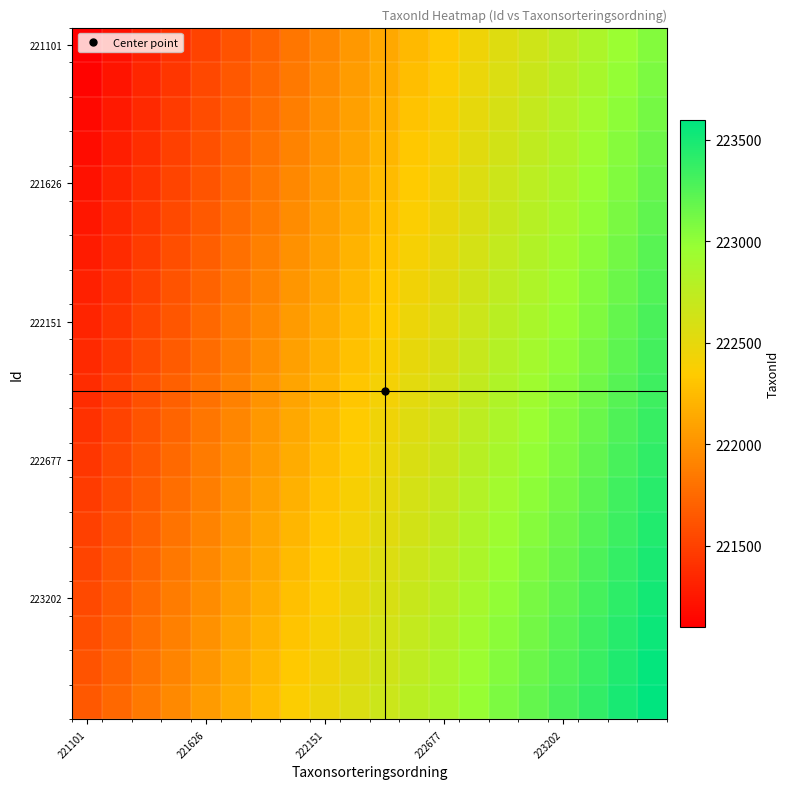

Count the number of data series in this chart.

20